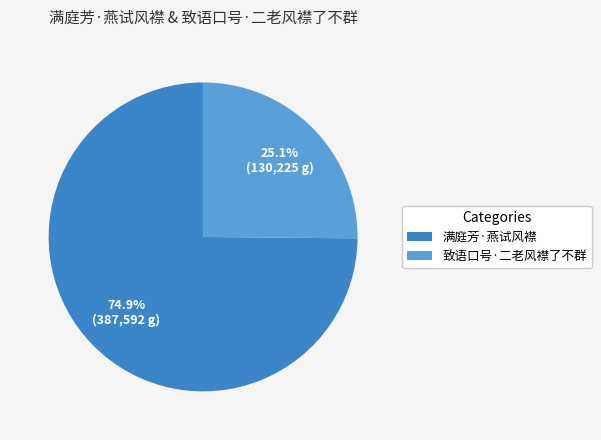

The 满庭芳·燕试风襟 slice represents 75% of the pie. True or false?

True